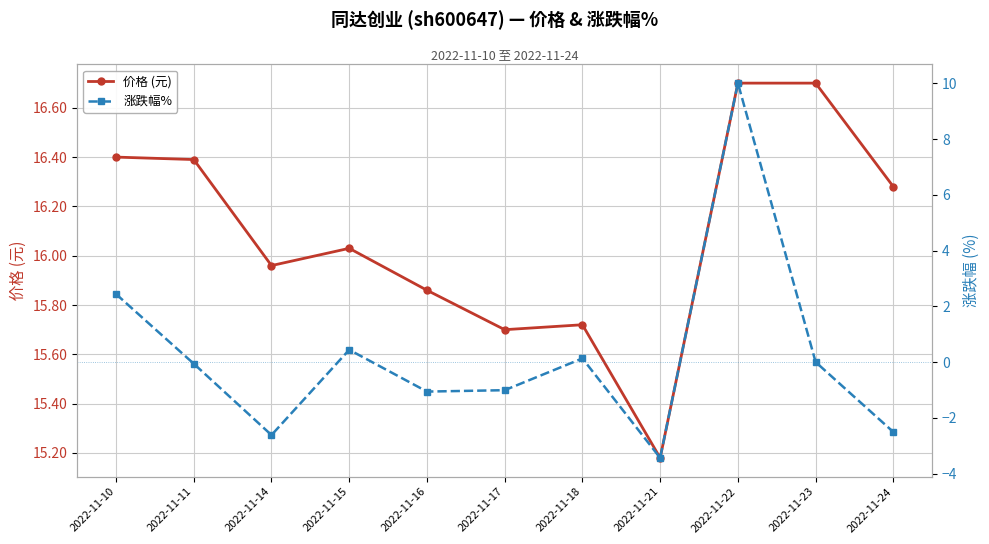

Reading left to right, transcribe all the data shown in this chart.

价格 (元): 2022-11-10=16.4	2022-11-11=16.4	2022-11-14=16.0	2022-11-15=16.0	2022-11-16=15.9	2022-11-17=15.7	2022-11-18=15.7	2022-11-21=15.2	2022-11-22=16.7	2022-11-23=16.7	2022-11-24=16.3
涨跌幅%: 2022-11-10=2.4	2022-11-11=-0.1	2022-11-14=-2.6	2022-11-15=0.4	2022-11-16=-1.1	2022-11-17=-1.0	2022-11-18=0.1	2022-11-21=-3.4	2022-11-22=10.0	2022-11-23=0.0	2022-11-24=-2.5